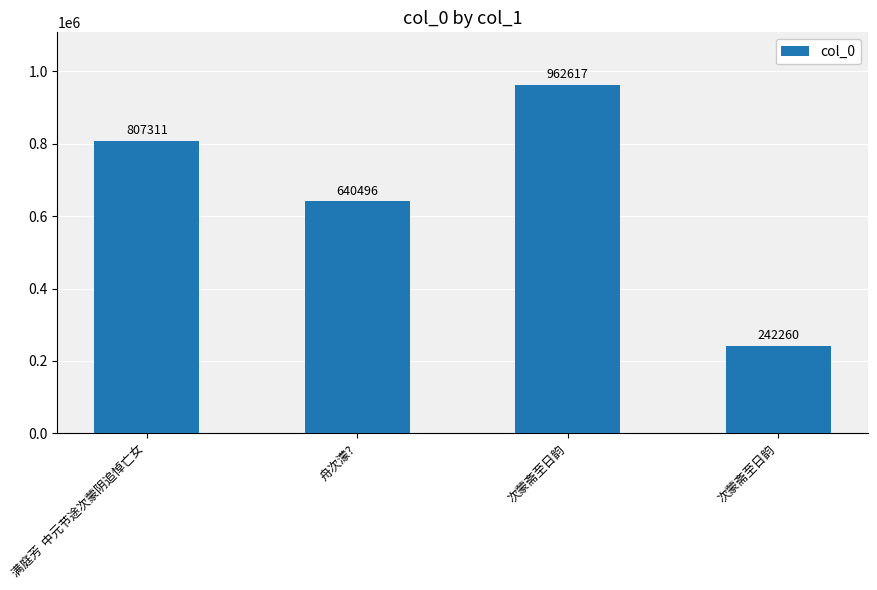

Which category has the highest value across all series?

次蒙斋至日韵